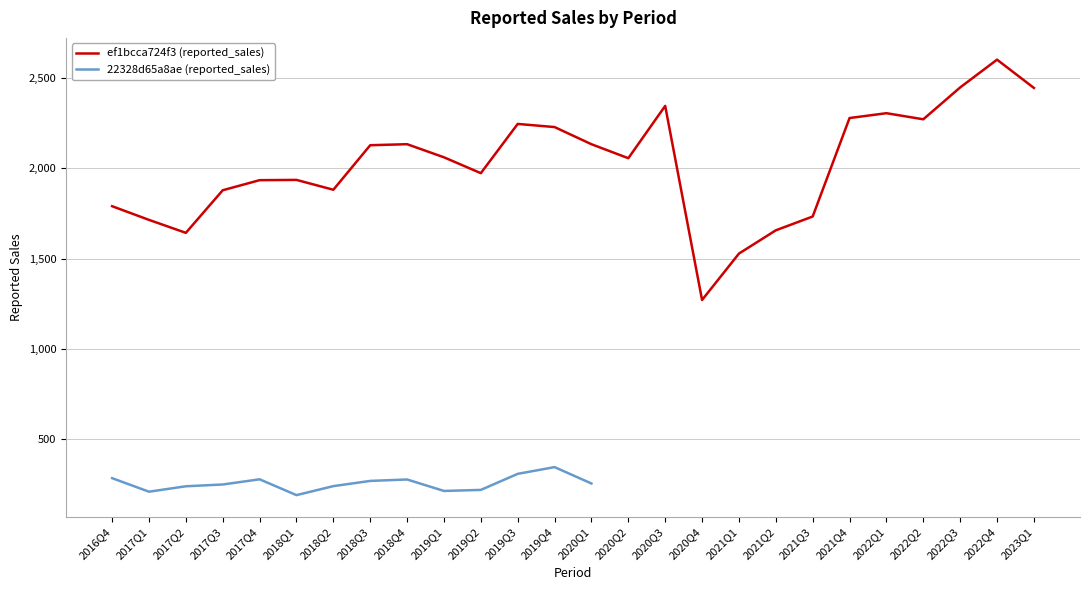

What is the difference between the ef1bcca724f3 (reported_sales) values at 2022Q2 and 2019Q1?

210.8